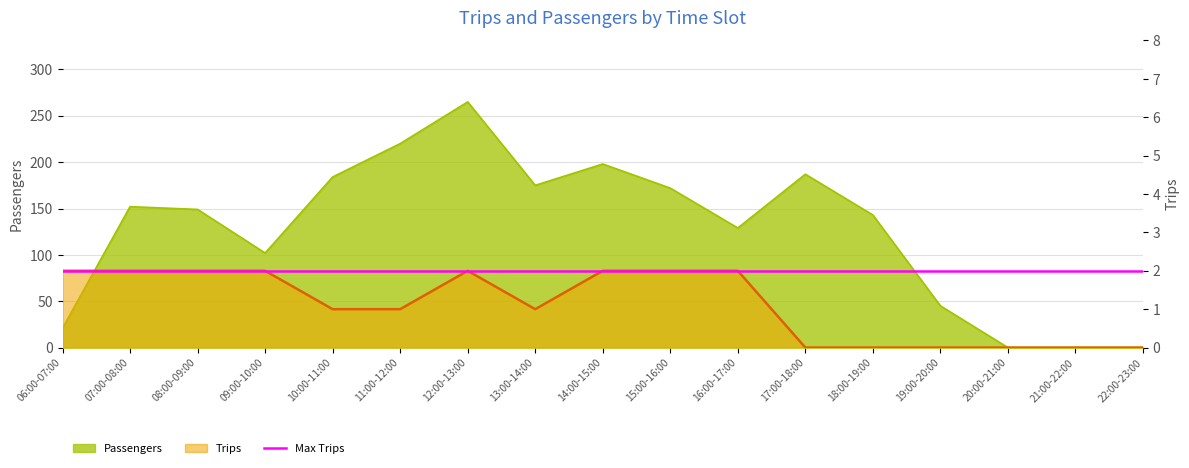

What is the label of the 6th point from the left?

11:00-12:00